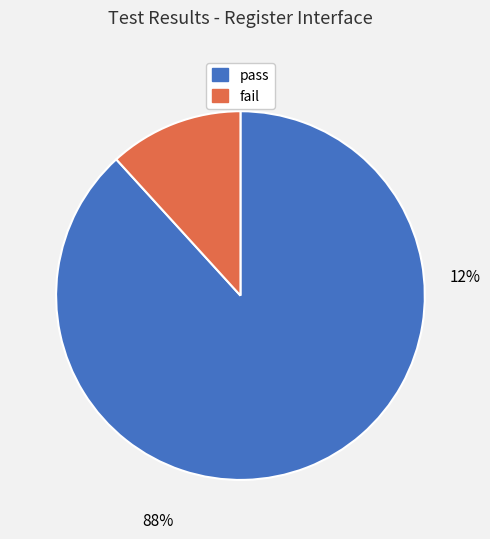

How much of the chart is everything except fail?

88.2%